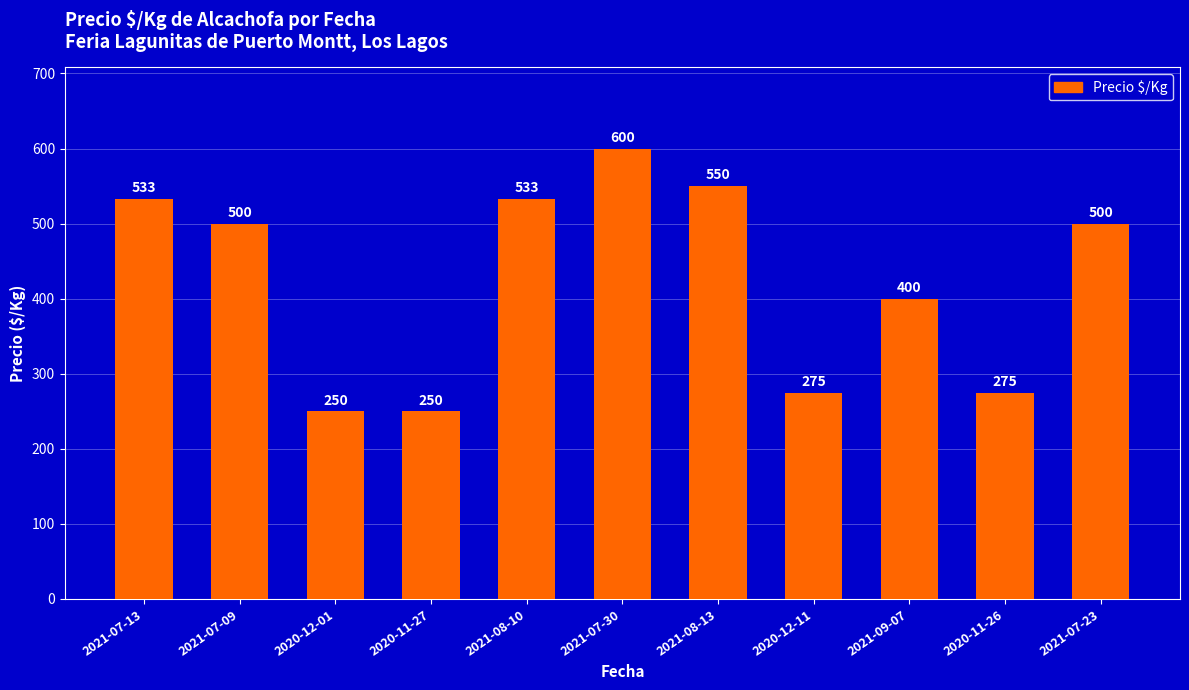

Count the number of data series in this chart.

1